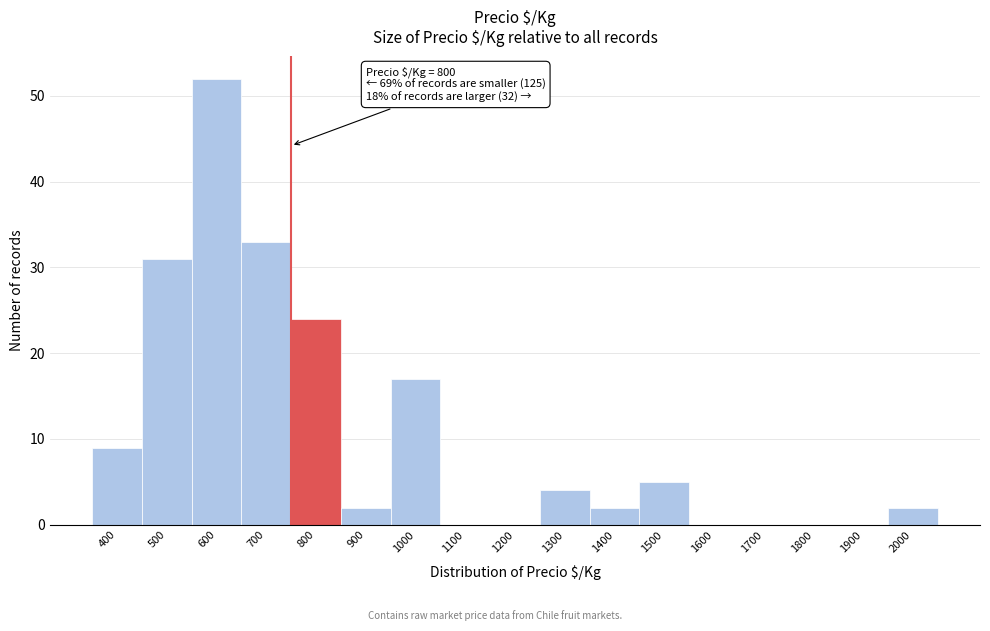

Reading left to right, extract all data points from this chart.

400=9	500=31	600=52	700=33	800=24	900=2	1000=17	1100=0	1200=0	1300=4	1400=2	1500=5	1600=0	1700=0	1800=0	1900=0	2000=2